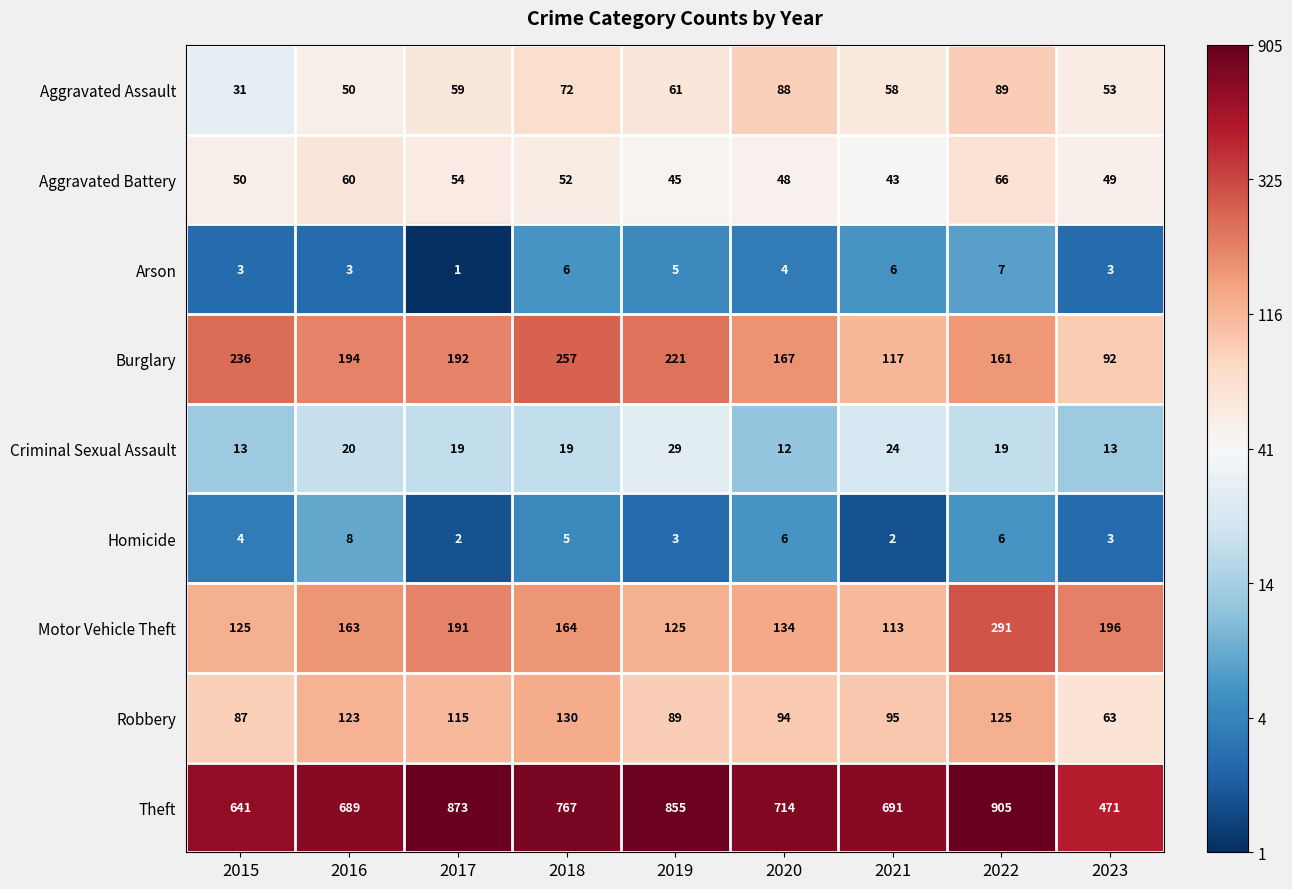

Which series has the largest total across all categories?

Theft